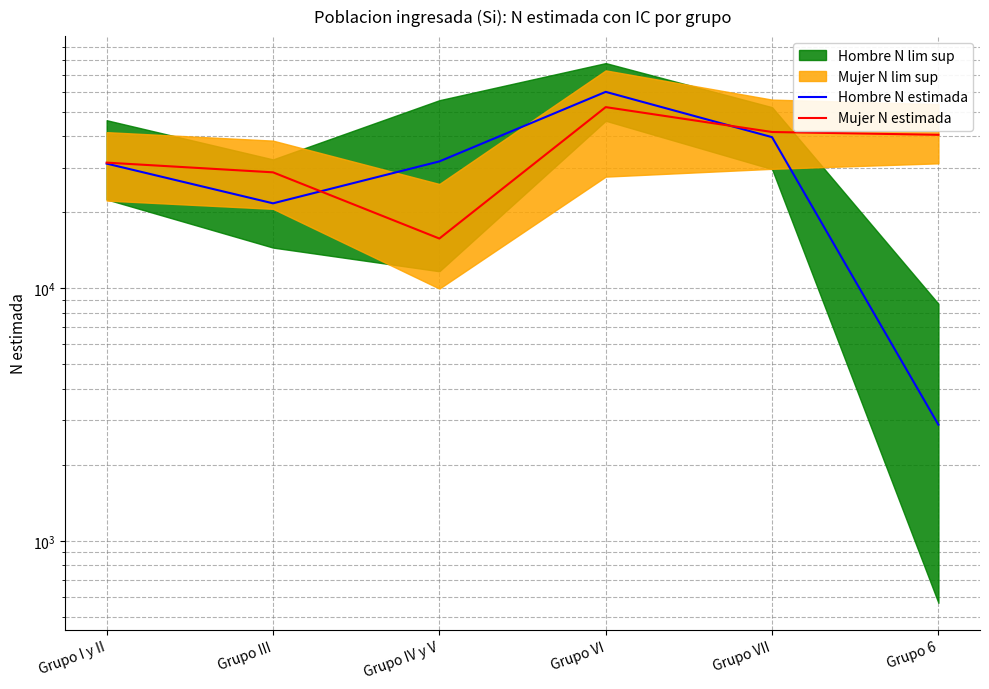

At Grupo I y II, list the series in order from largest to smallest.

Mujer N estimada, Hombre N estimada